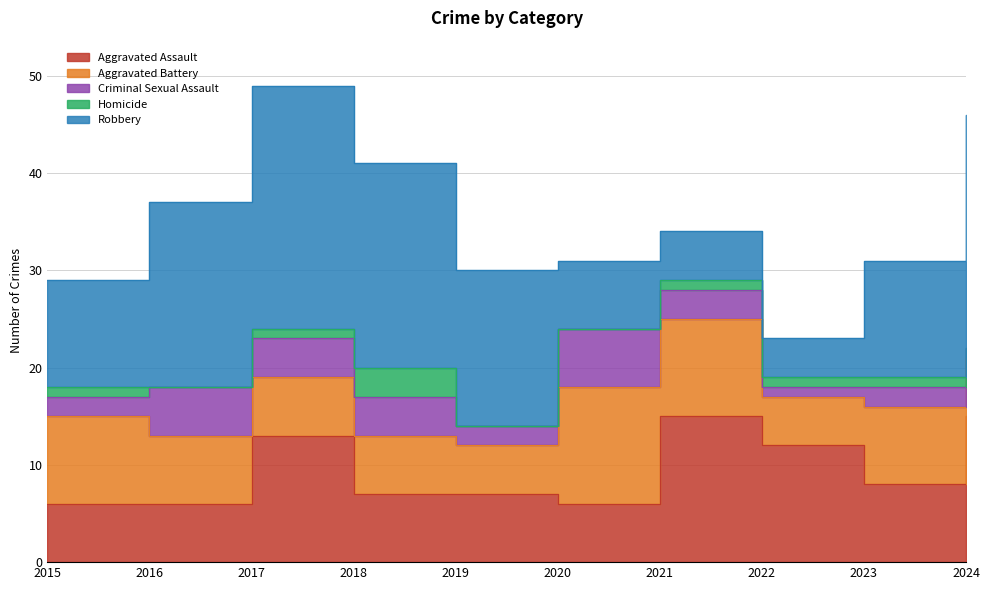

Rank the series by their maximum value, from lowest to highest.

Homicide, Criminal Sexual Assault, Aggravated Battery, Aggravated Assault, Robbery